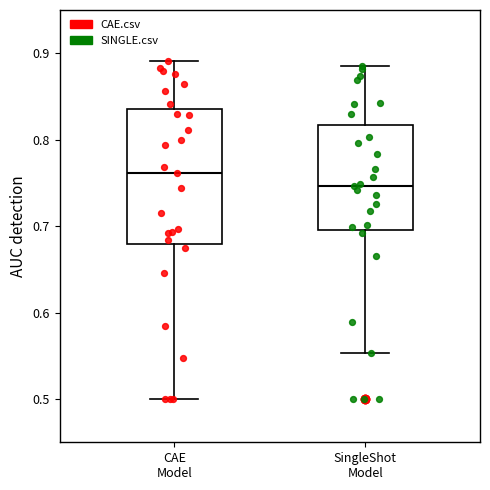

Reading left to right, read every box against the y-axis: the position of its median line, the range the box covers, and the ends of its whiskers. The values are not printed on the chart, so give them approximately, as read against the axis.

CAE Model: median 0.76, box 0.68 to 0.84, whiskers 0.50 to 0.89
SingleShot Model: median 0.75, box 0.70 to 0.82, whiskers 0.55 to 0.89